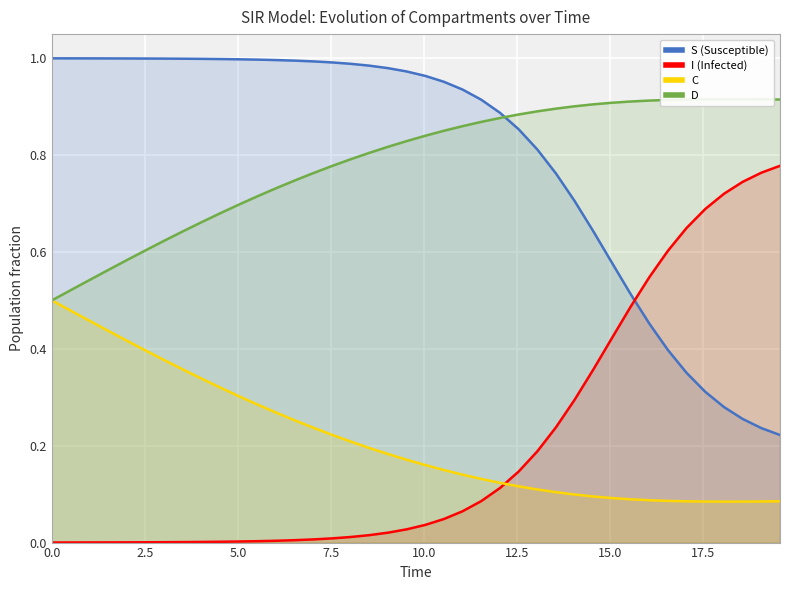

How many interior local valleys does the C series have?

1